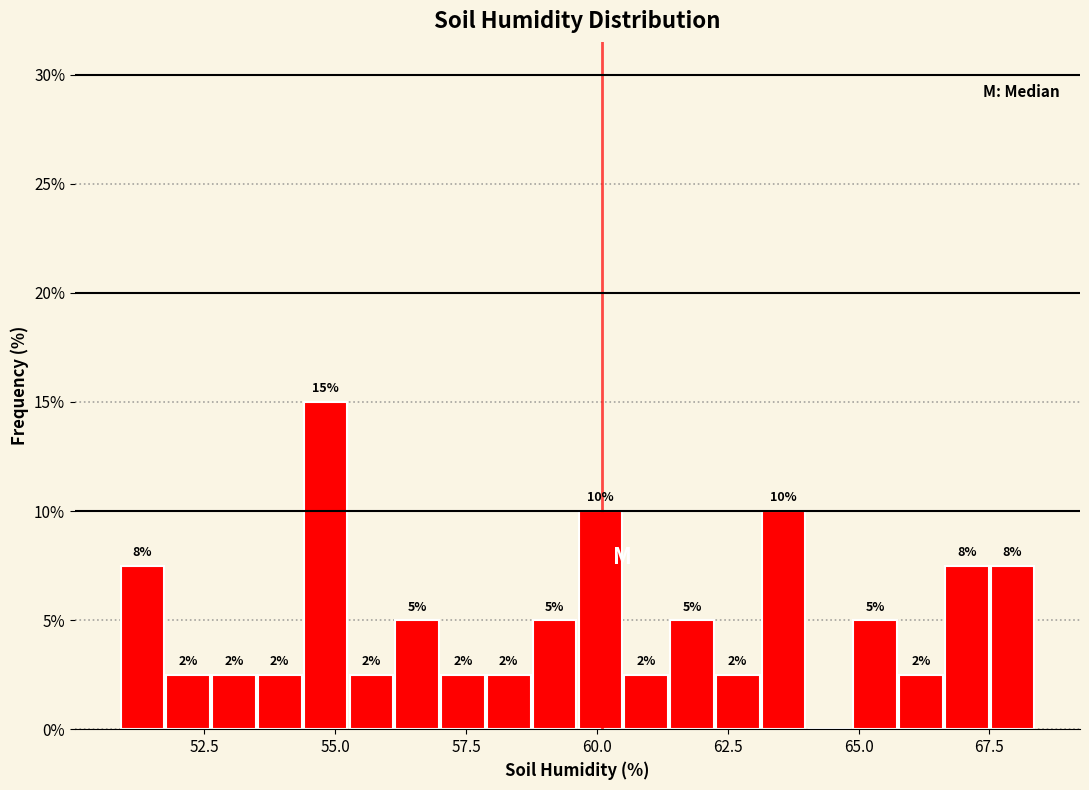

Read against the x-axis, roughly where is the centre of the tallest bar?

55.0